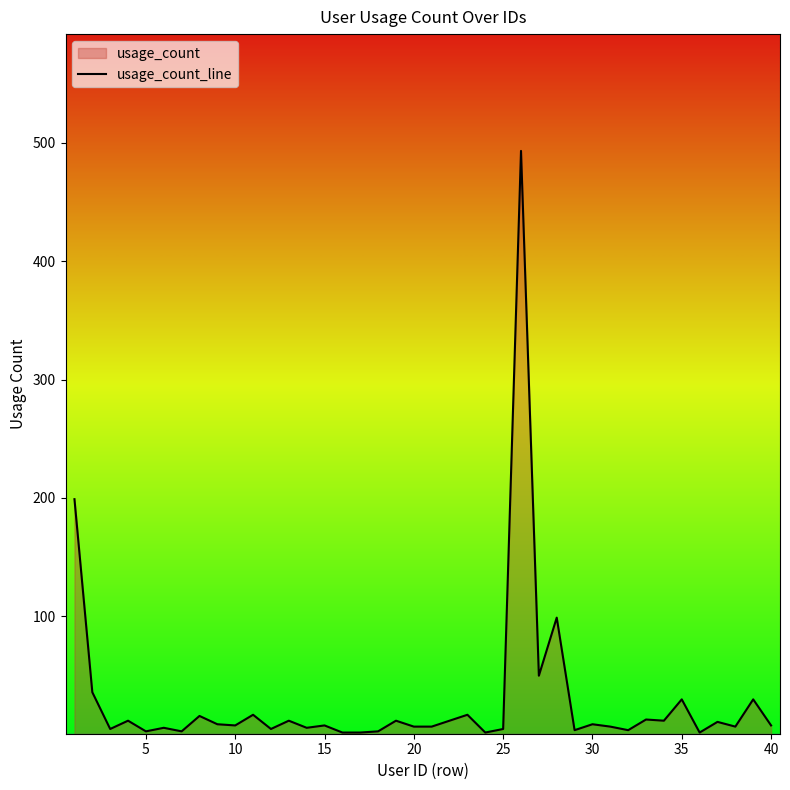

What is the difference between the maximum and minimum values?

491